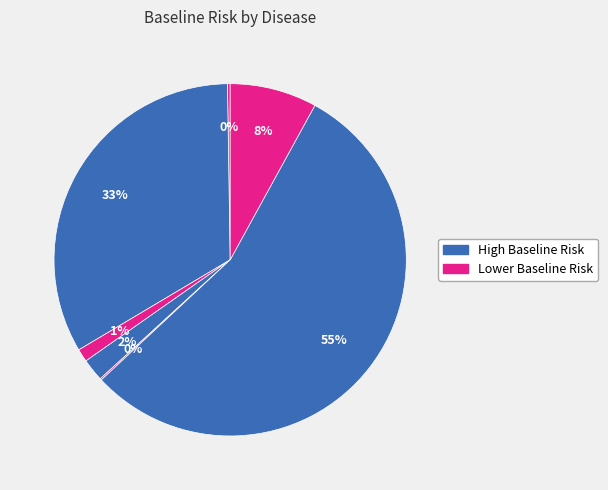

How many slices are in this pie chart?

7